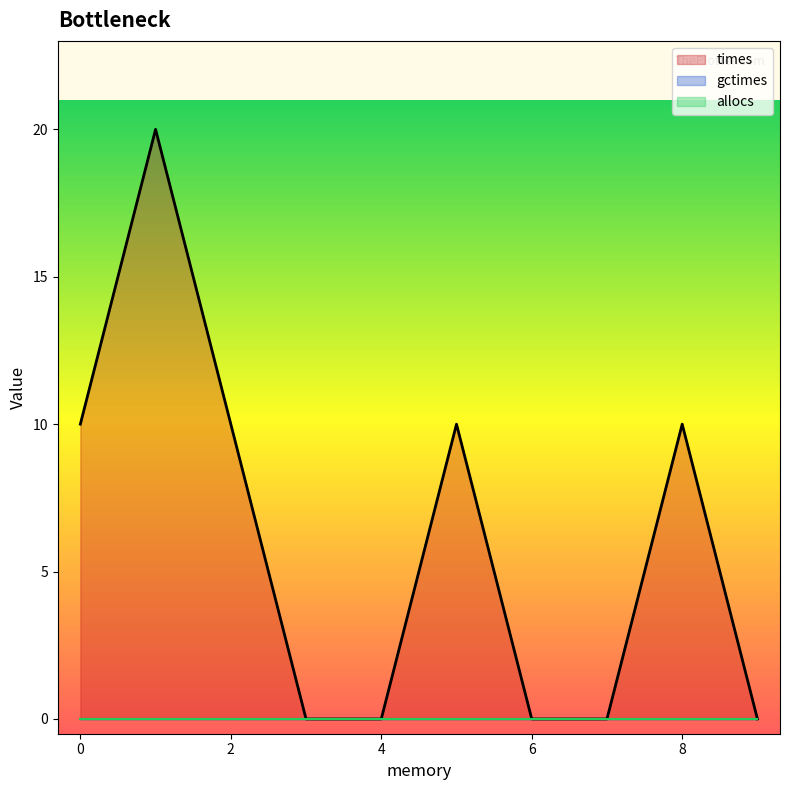

Does the chart display data point markers on the line(s)?

No